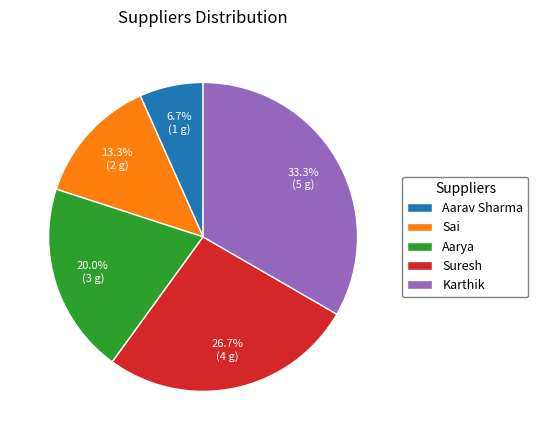

Combined, what portion of the pie is Suresh and Sai?

40.0%